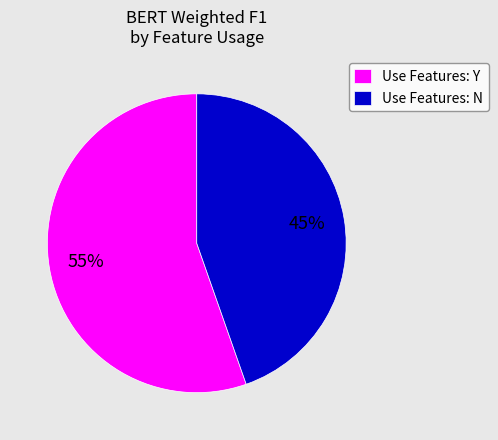

Count the number of slices in the pie.

2